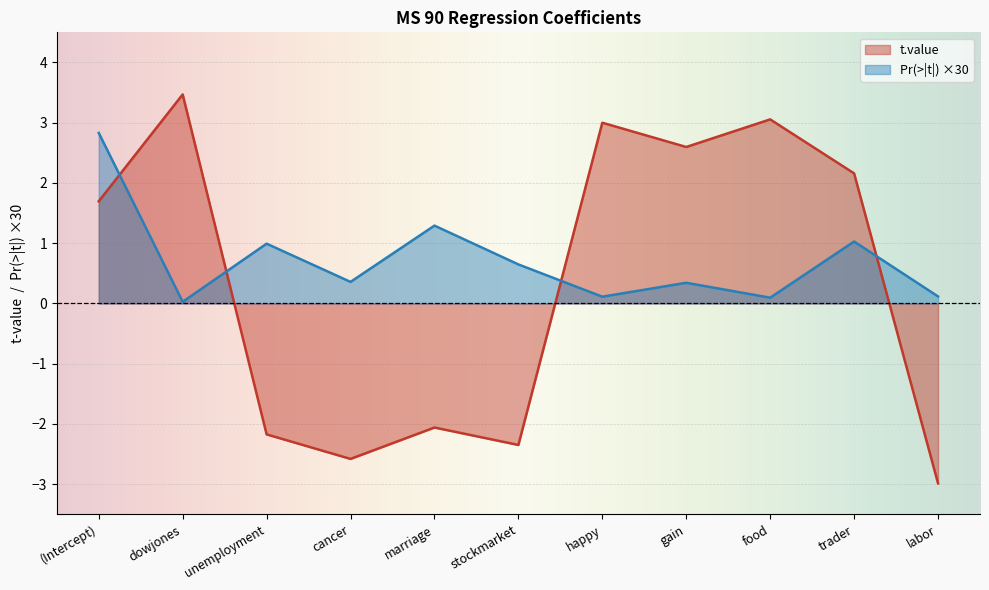

At which label is t.value closest to 0?

(Intercept)